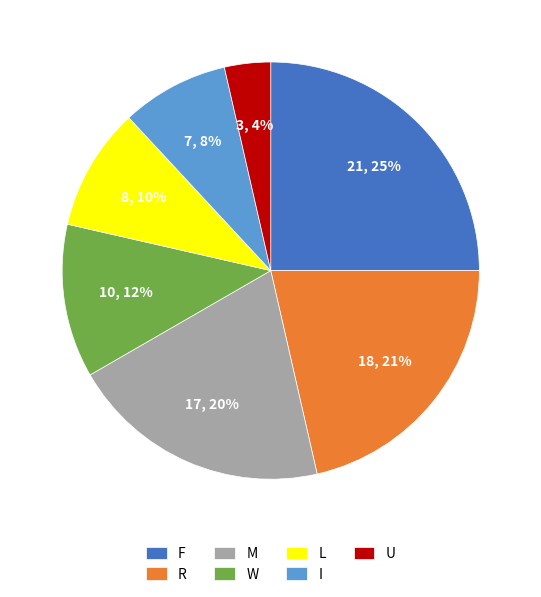

To the nearest percent, what portion does M represent?

20%